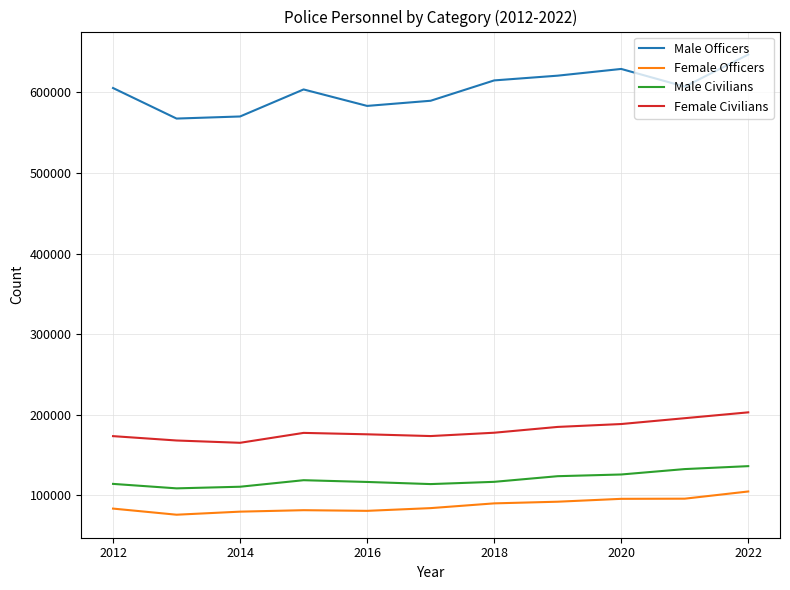

List the series in order of their peak value, highest first.

Male Officers, Female Civilians, Male Civilians, Female Officers